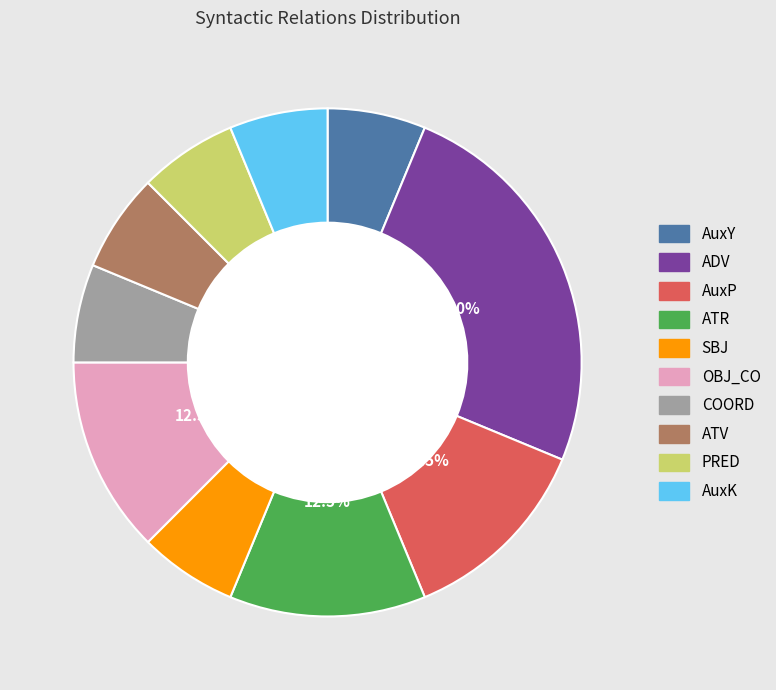

Between COORD and OBJ_CO, which is larger?

OBJ_CO